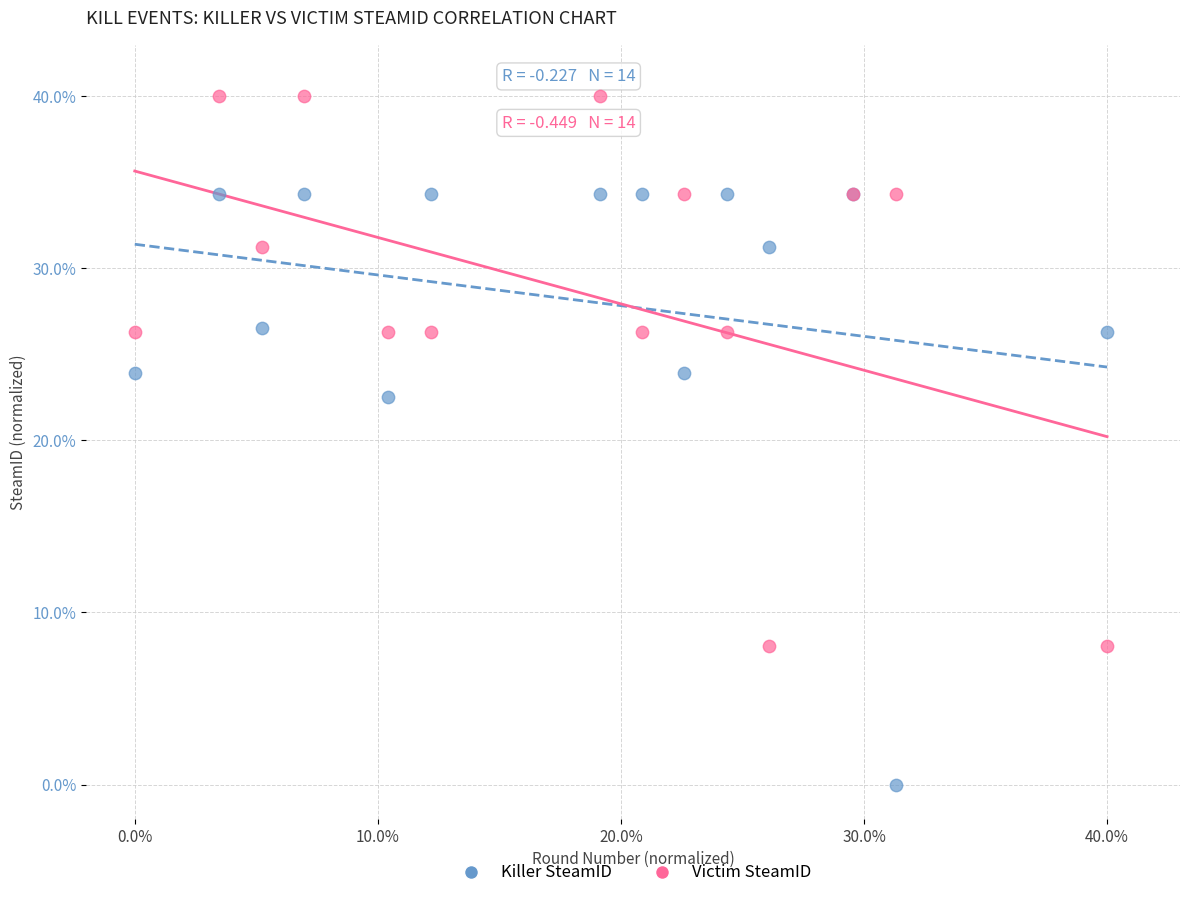

Which series reaches the minimum Y coordinate?

Killer SteamID